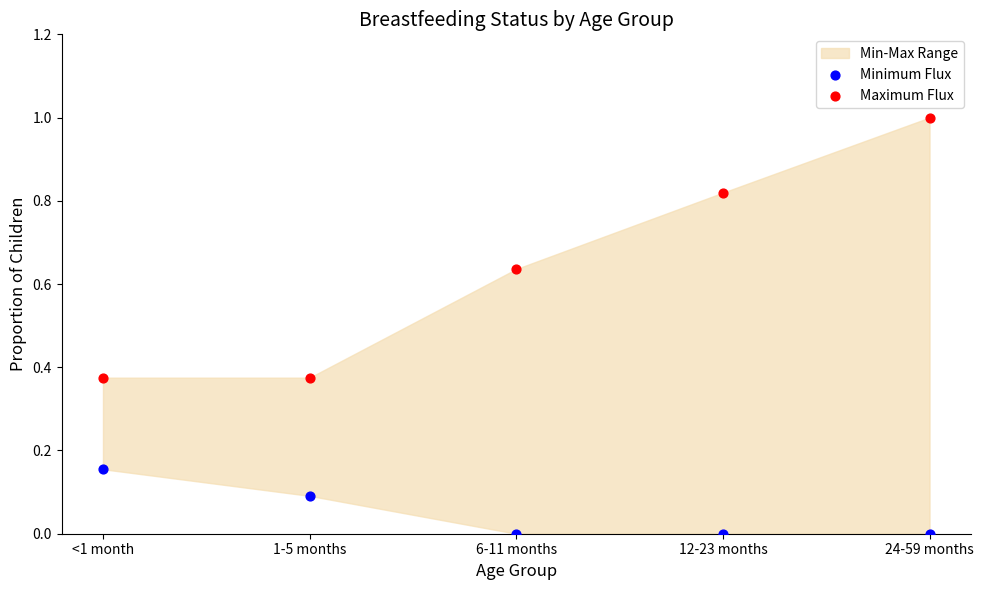

Which series has the widest spread of Y values?

Maximum Flux